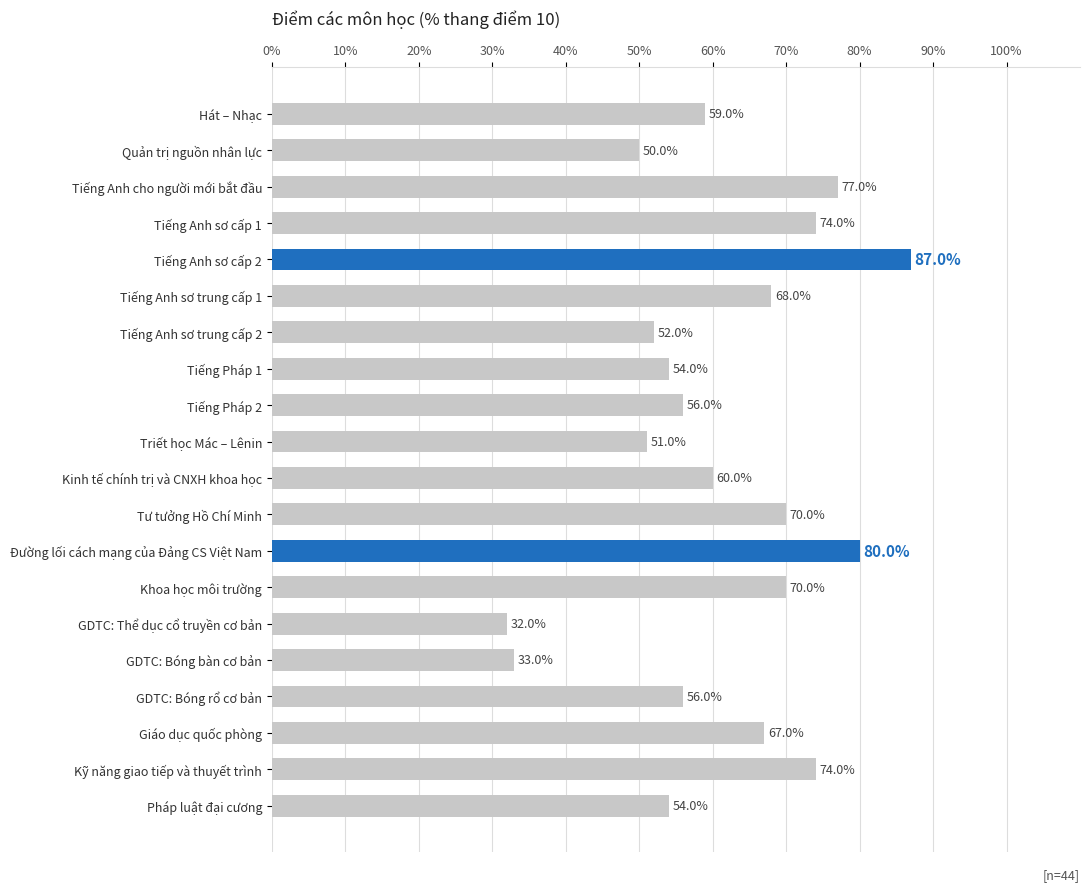

Does the chart contain any negative values?

No